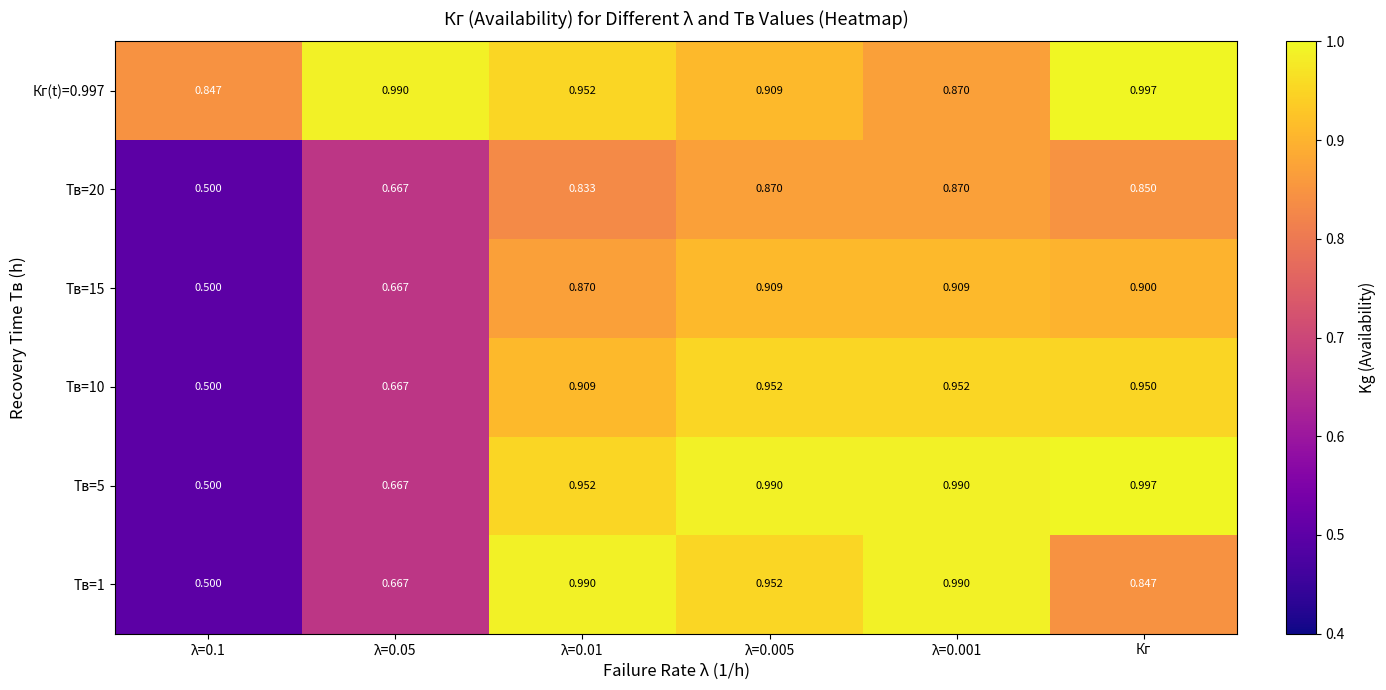

Which label corresponds to the largest value in the chart?

Кг